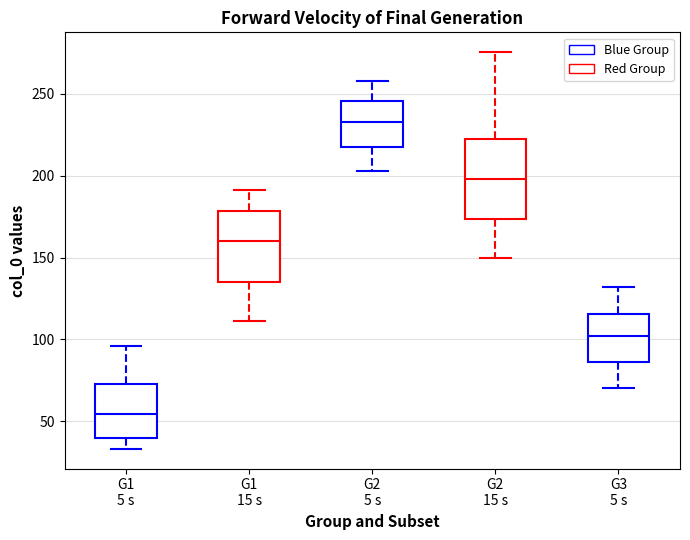

Which box is the tallest, from its lower edge to its upper edge?

G2 15 s